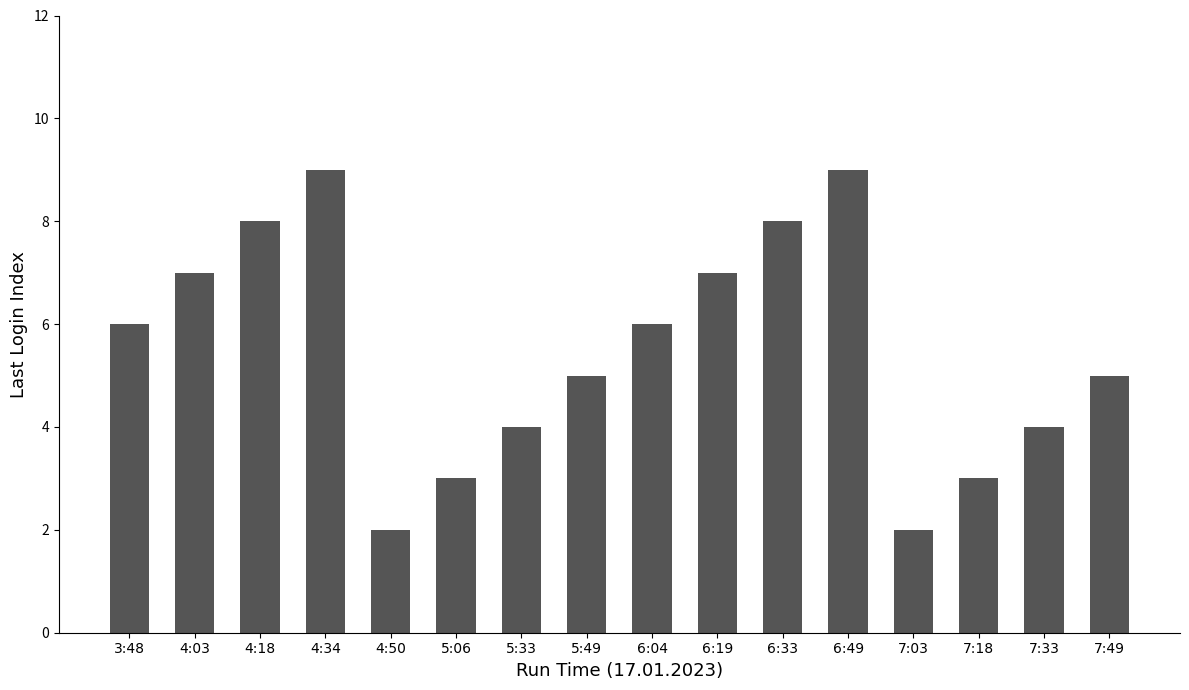

What is the greatest value displayed?

9